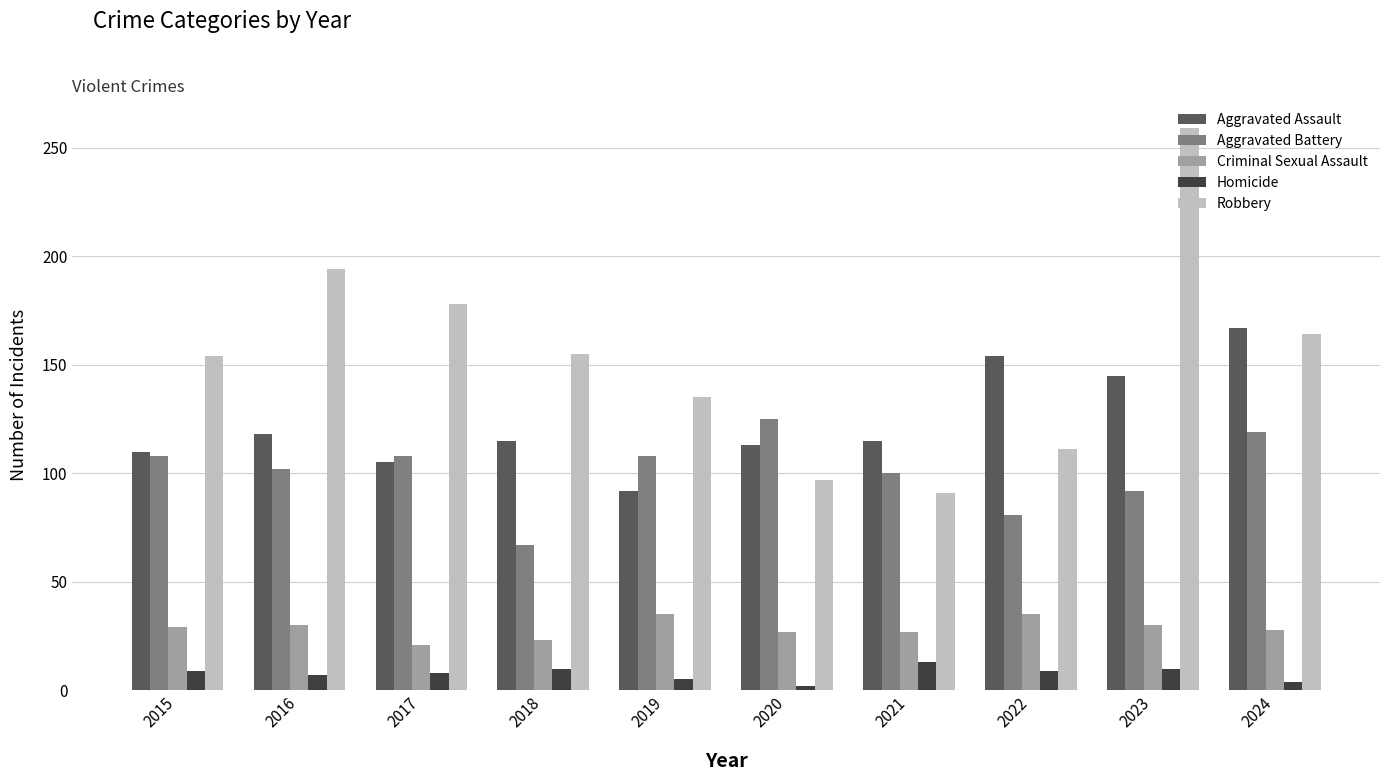

What is the spread (max minus min) of values at 2022?

145